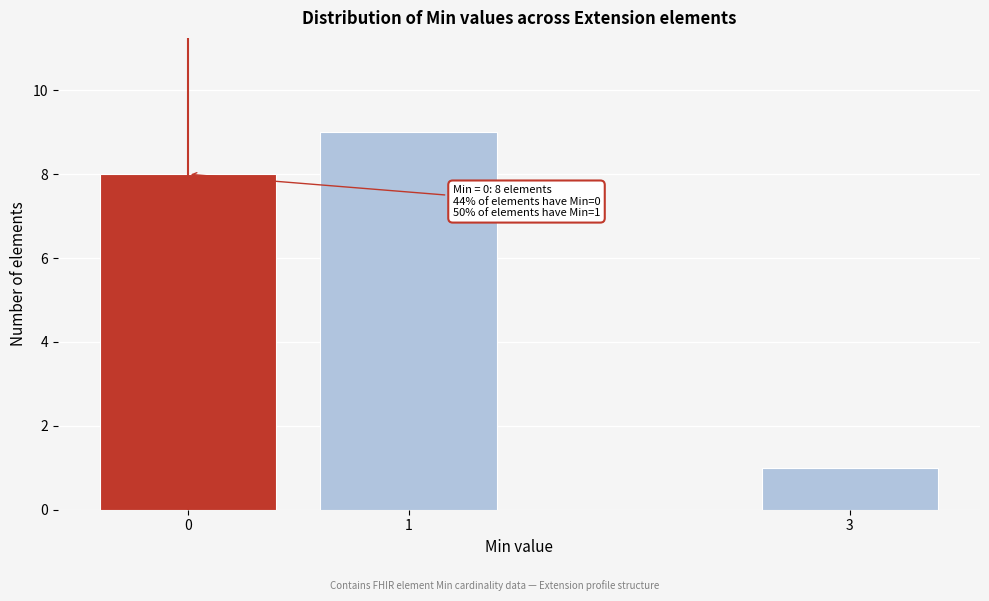

Reading left to right, what are all the values shown in this chart?

8	9	1